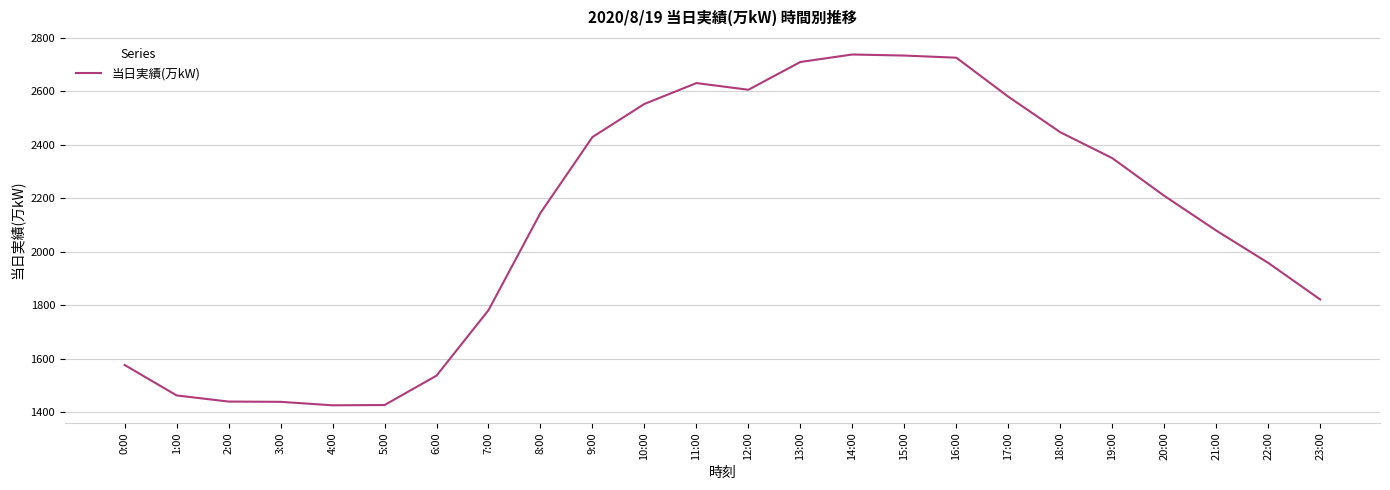

What position from the right is 8:00?

16